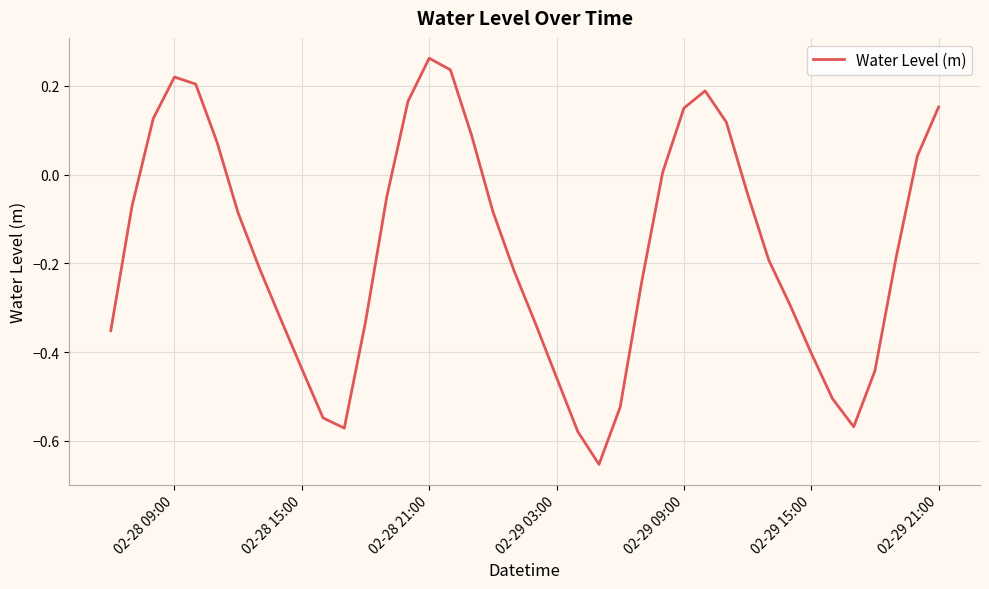

What is the difference between the maximum and minimum values?

0.9